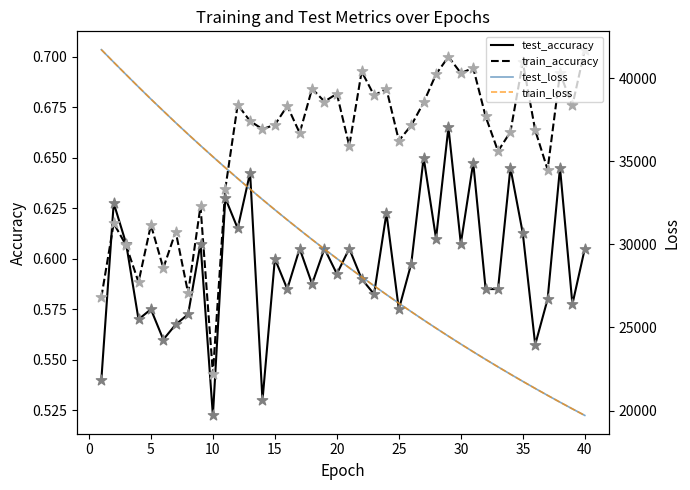

At how many categories does at least one series exceed 23560?

30